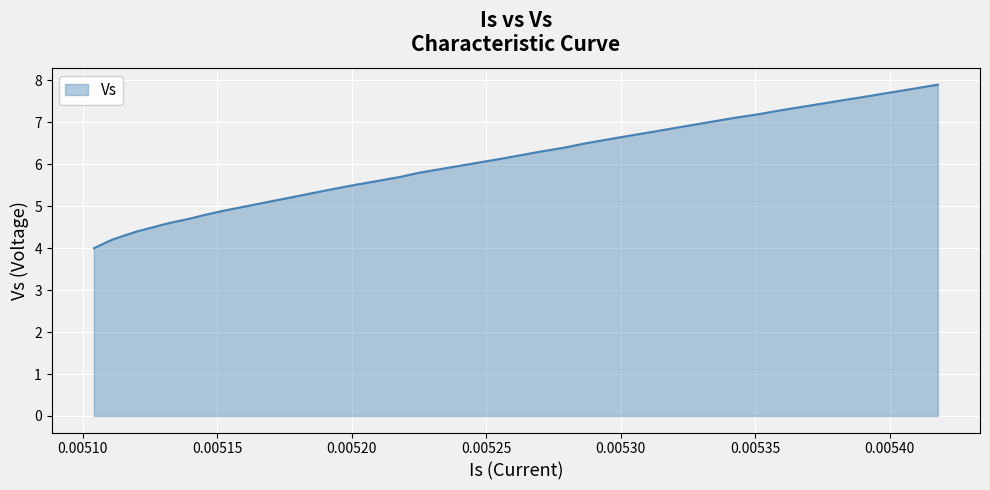

What is the maximum value shown in the chart?

7.9